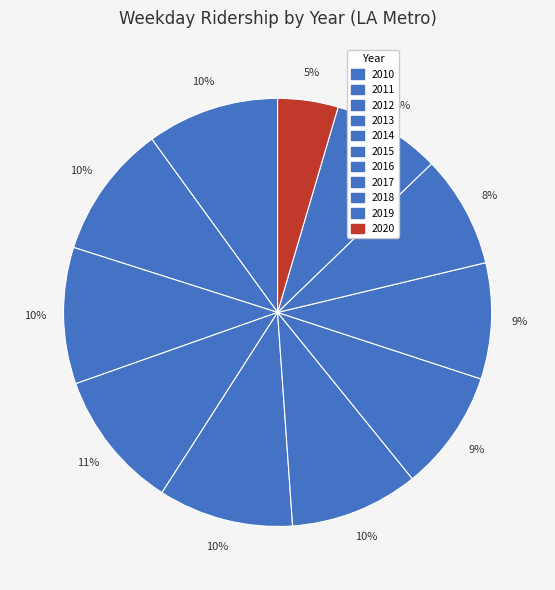

Rank the categories by value from highest to lowest.

2013, 2012, 2014, 2011, 2010, 2015, 2016, 2017, 2018, 2019, 2020